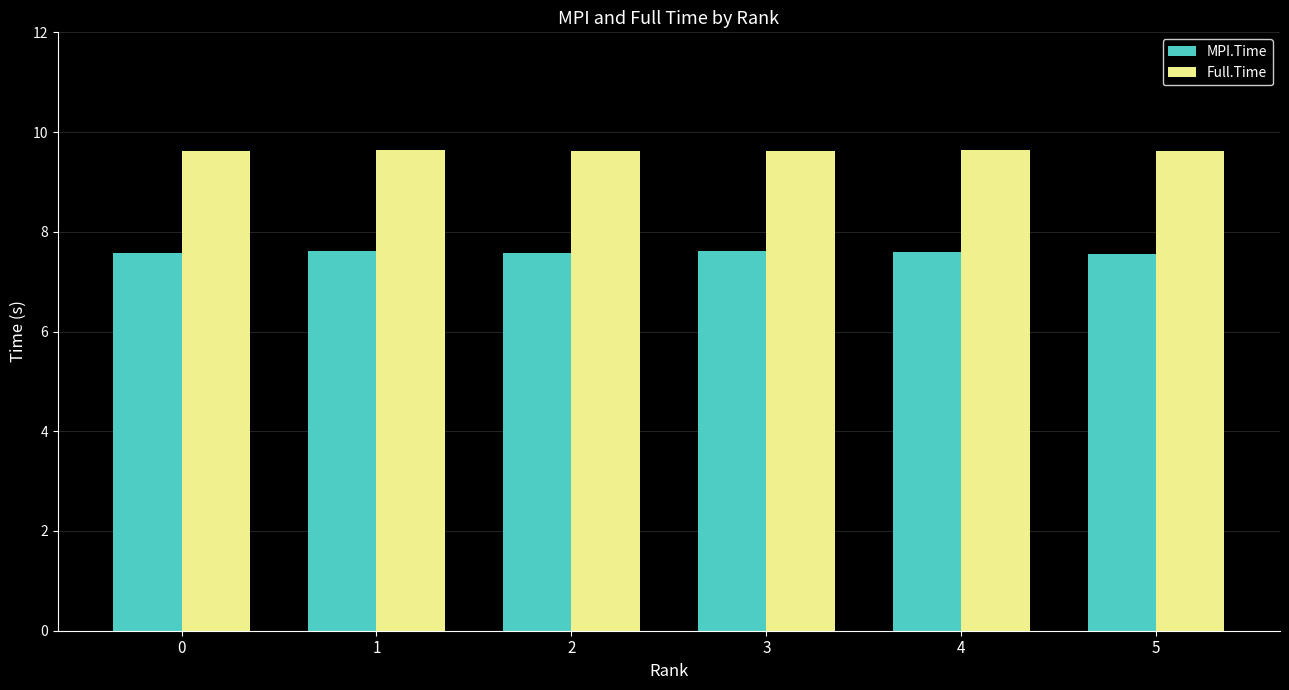

Reading left to right, what are all the values shown in this chart?

MPI.Time: 0=7.6	1=7.6	2=7.6	3=7.6	4=7.6	5=7.6
Full.Time: 0=9.6	1=9.6	2=9.6	3=9.6	4=9.6	5=9.6